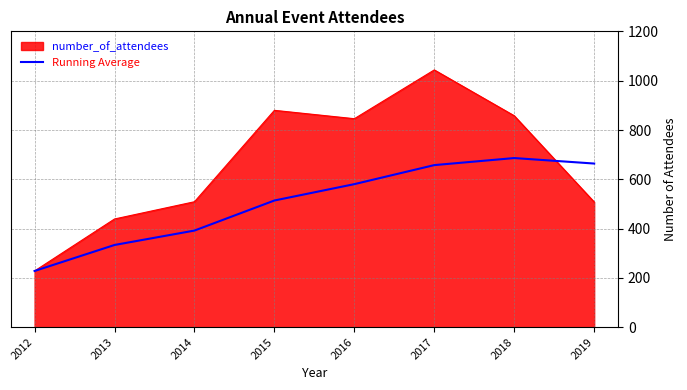

True or false: number_of_attendees has a value of 439.0 at 2013.

True